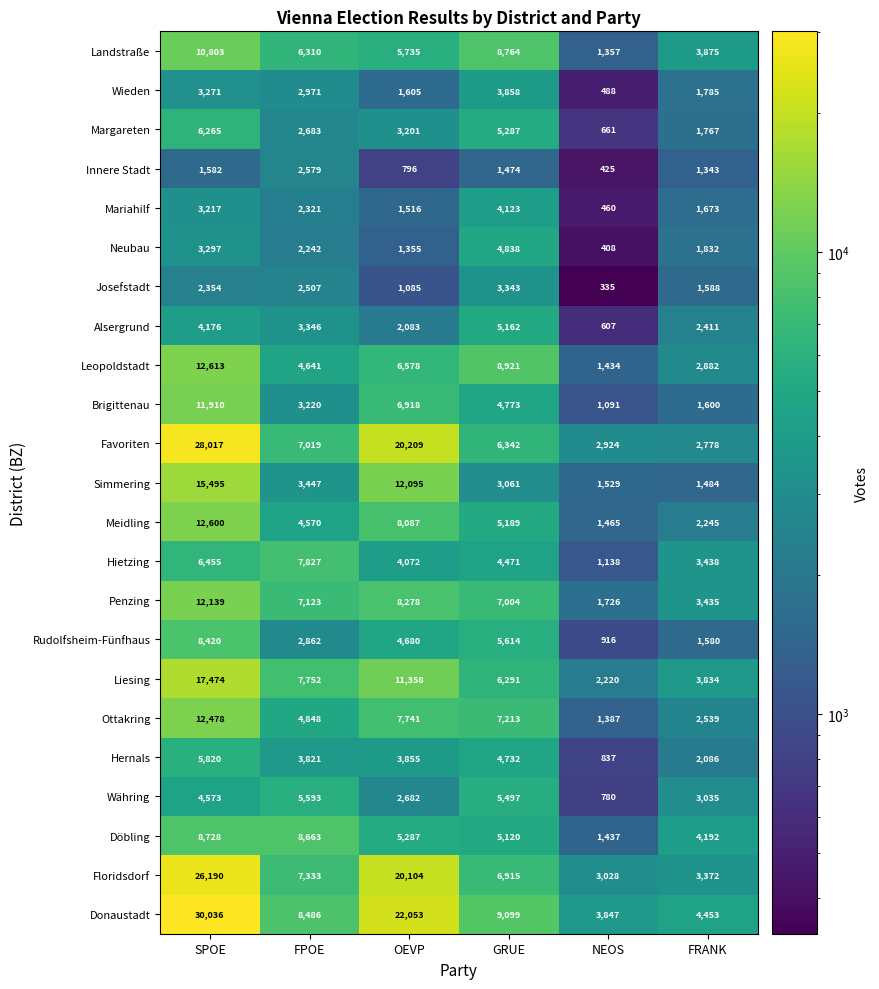

At which category is the sum across all series the highest?

SPOE